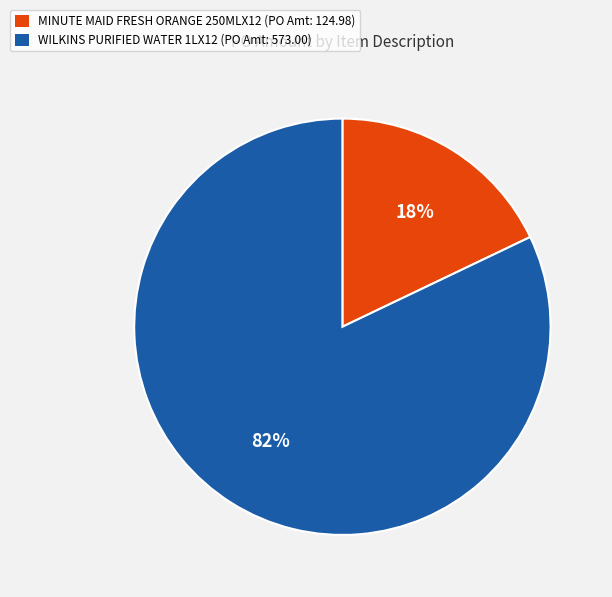

The WILKINS PURIFIED WATER 1LX12 slice represents 89% of the pie. True or false?

False